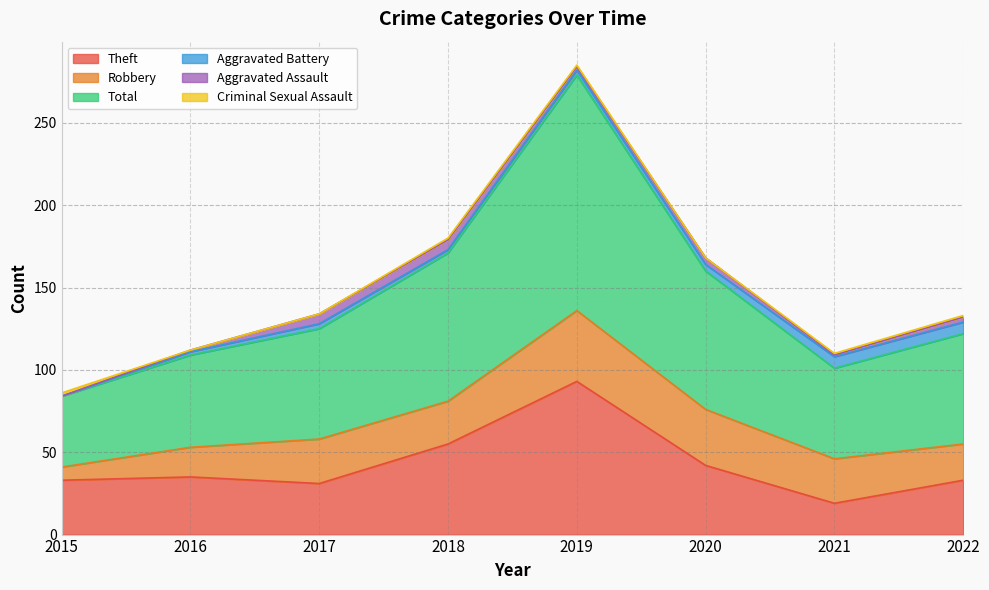

Rank the series by their maximum value, from lowest to highest.

Criminal Sexual Assault, Aggravated Assault, Aggravated Battery, Robbery, Theft, Total